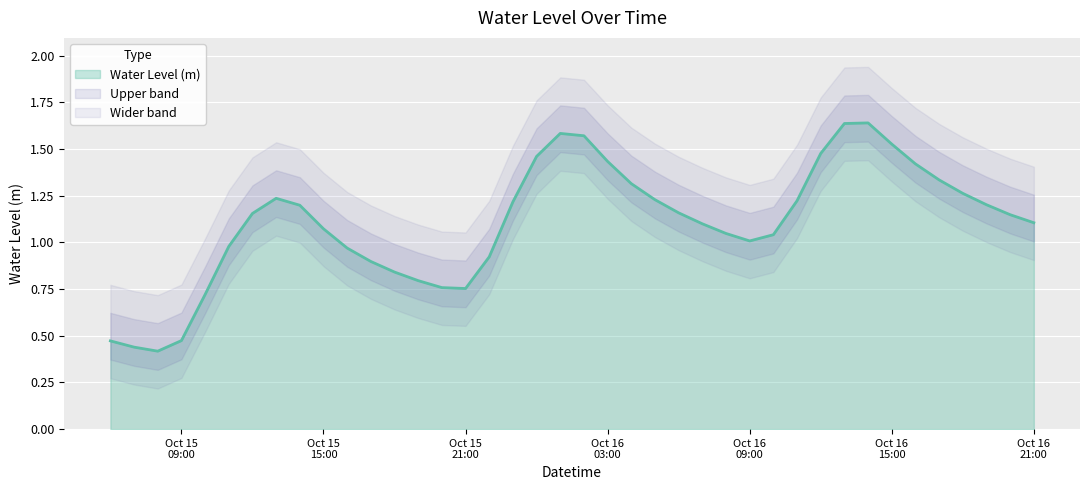

True or false: the data has more than 2 interior local peaks.

True